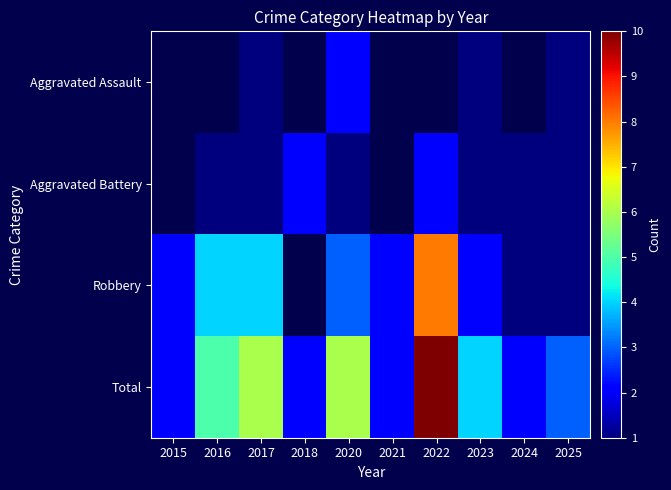

List the labels in order of Total value, largest first.

2022, 2017, 2020, 2016, 2023, 2025, 2015, 2018, 2021, 2024